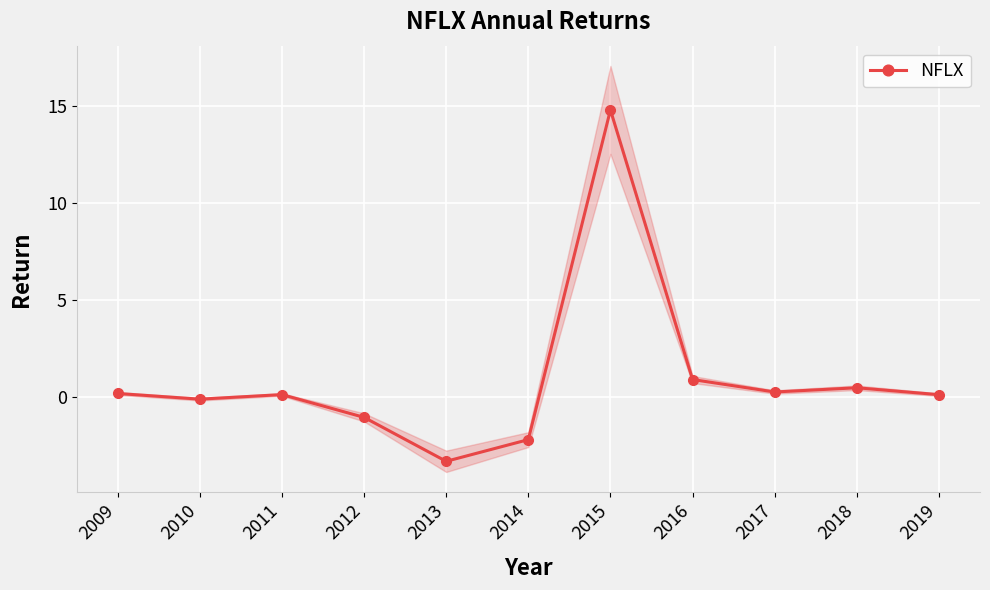

What is the smallest value displayed?

-3.3